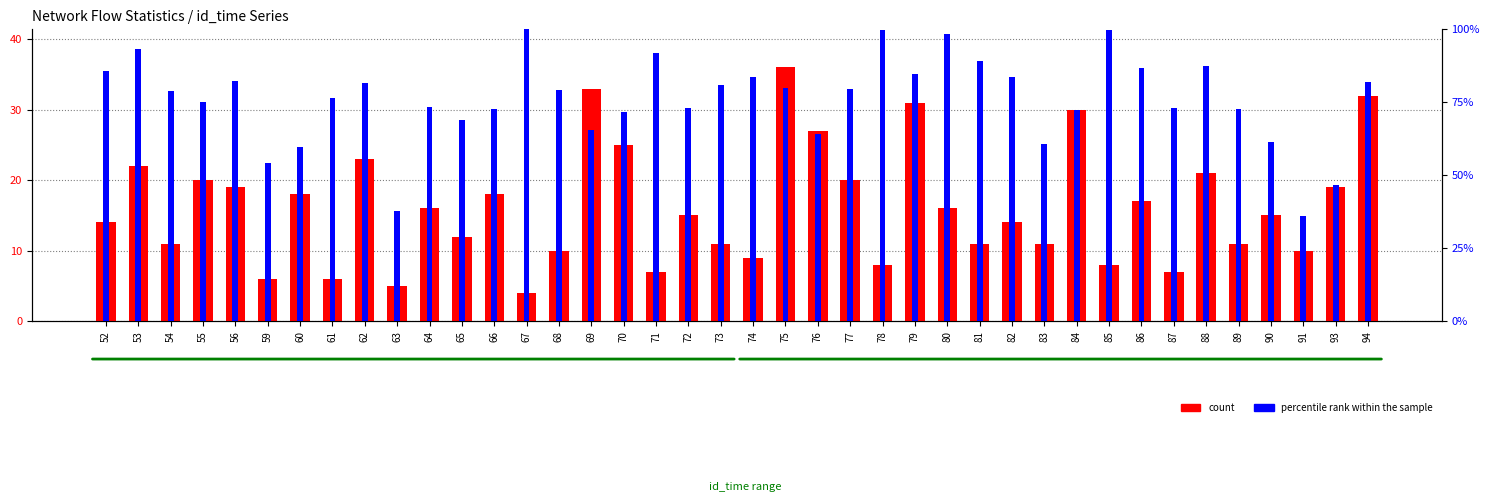

How many data points does each series have?

40